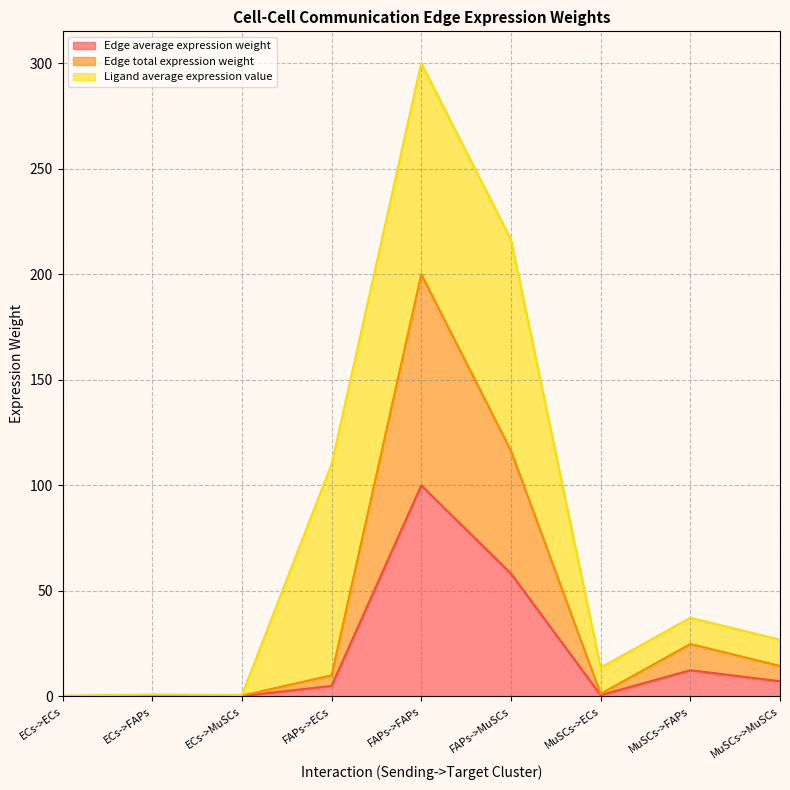

Does the chart display data point markers on the line(s)?

No